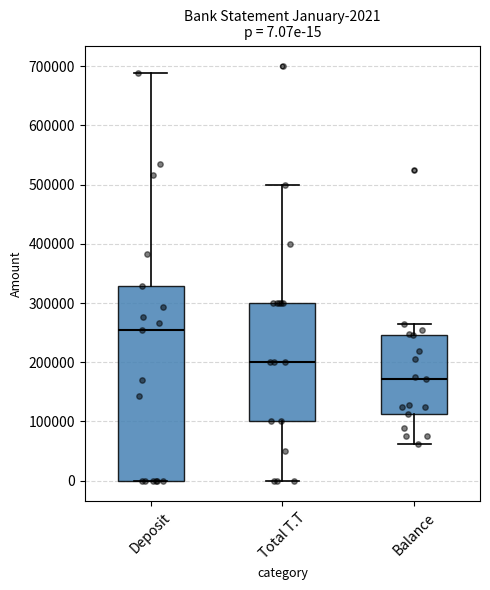

Which box's median line is the lowest?

Balance